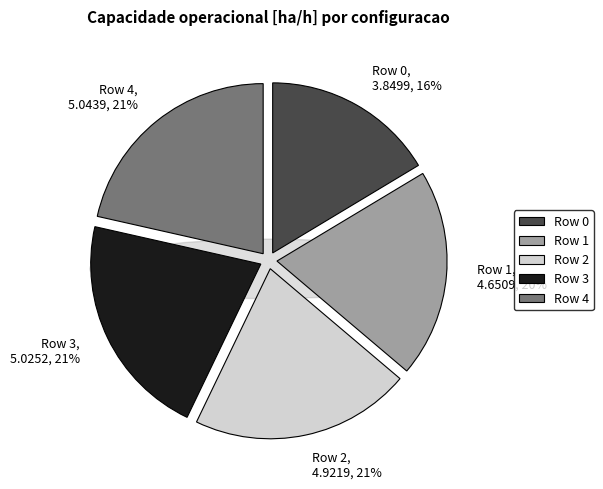

How many slices are in this pie chart?

5